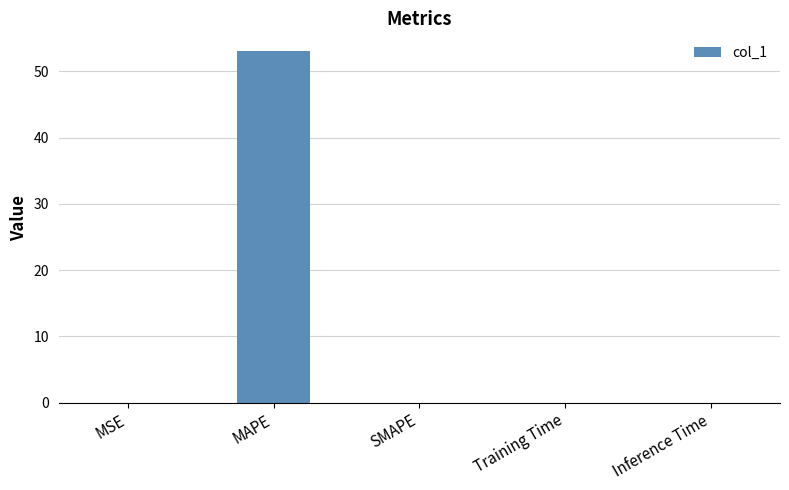

Which category has the highest value across all series?

MAPE